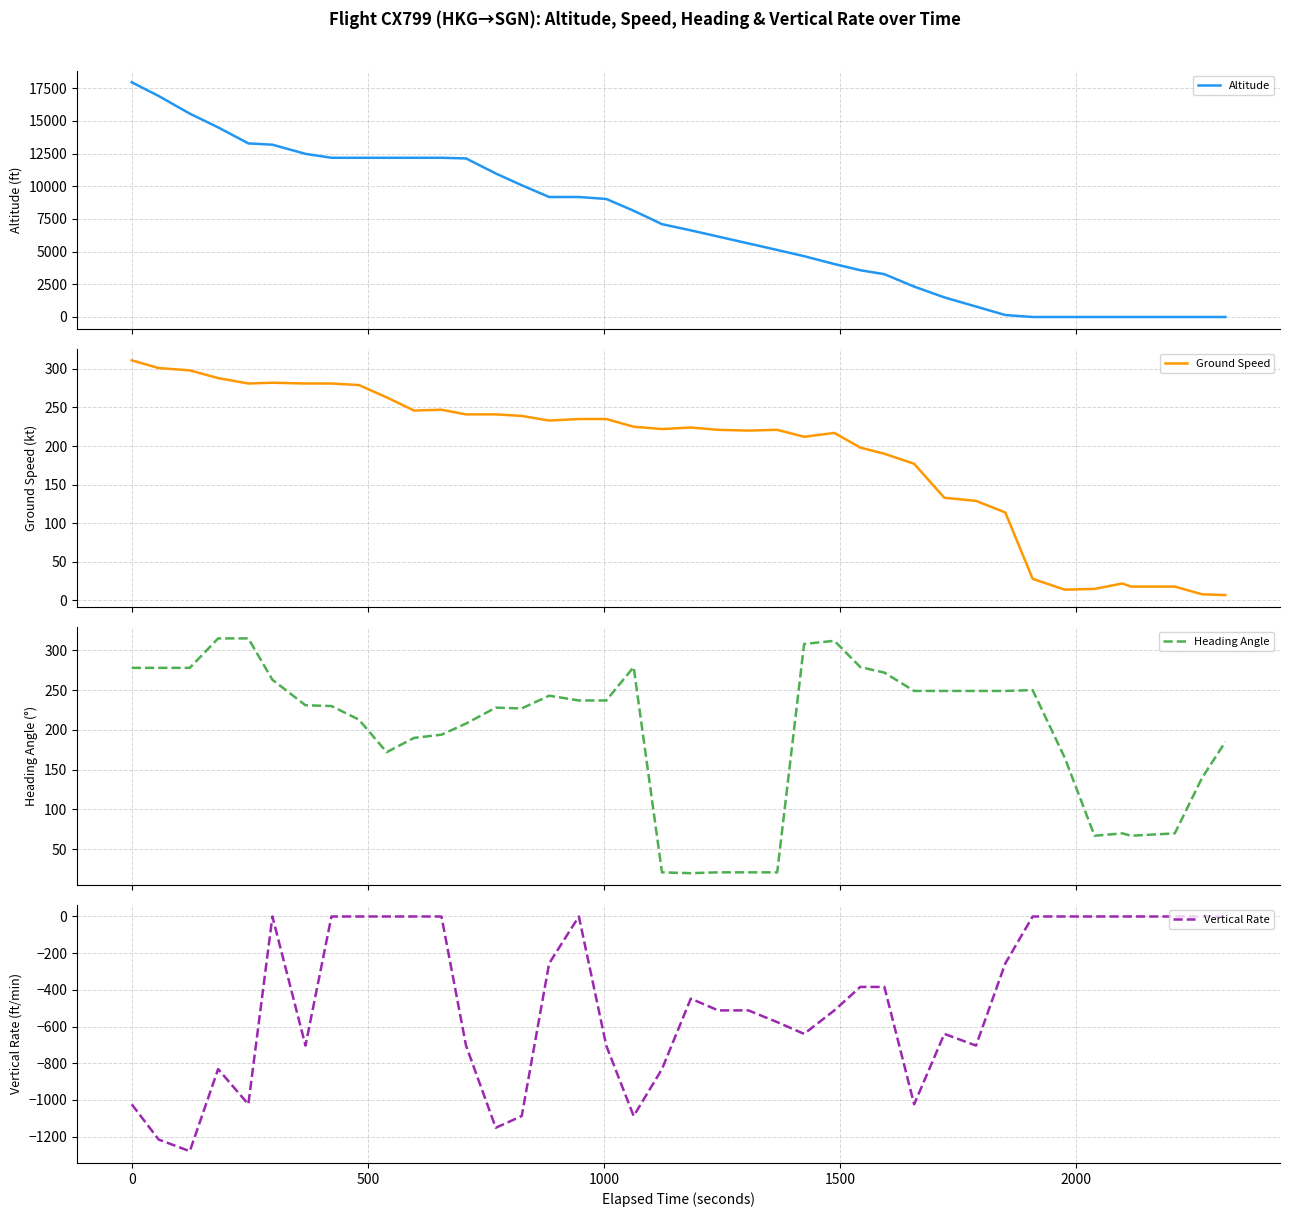

True or false: Vertical Rate and Heading Angle cross at least once.

False